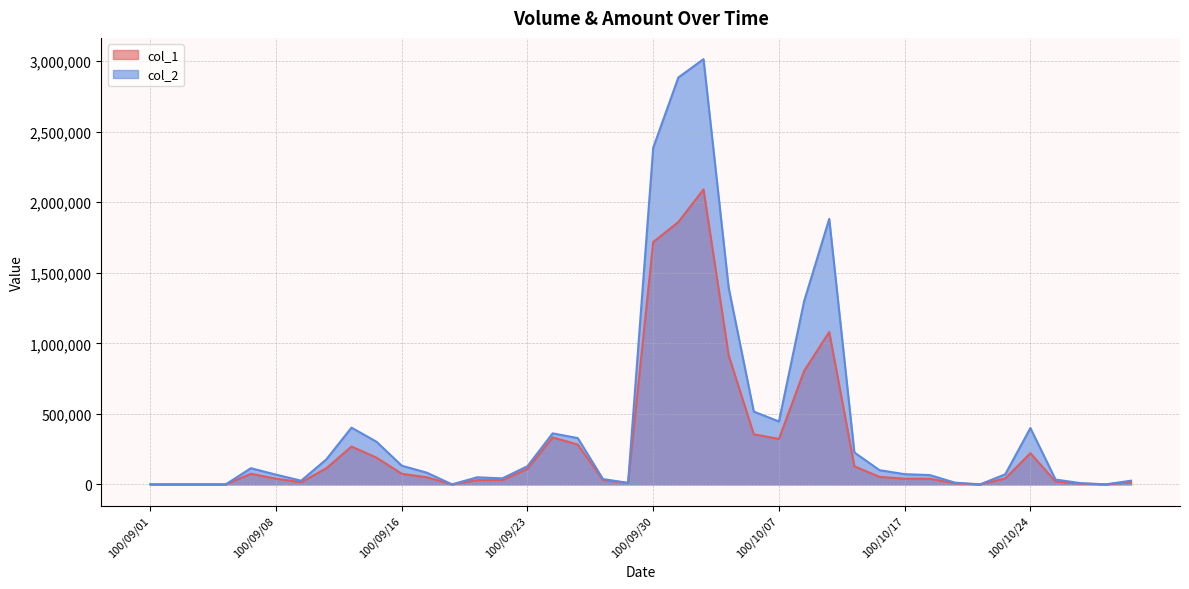

Which series has the largest range (max minus min)?

col_2